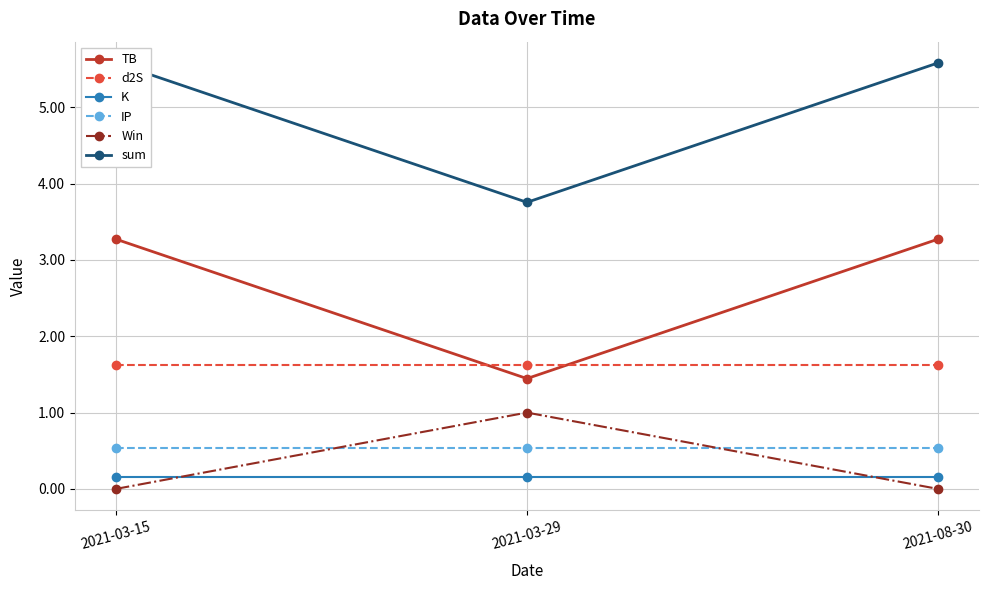

How many data points does each series have?

3